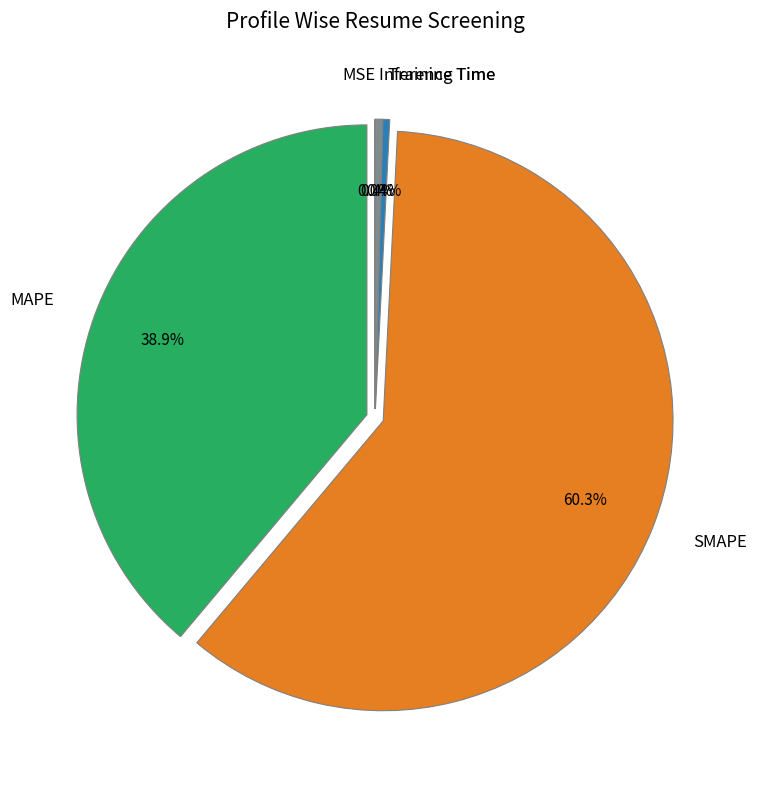

Combined, what portion of the pie is Training Time and SMAPE?

60.7%